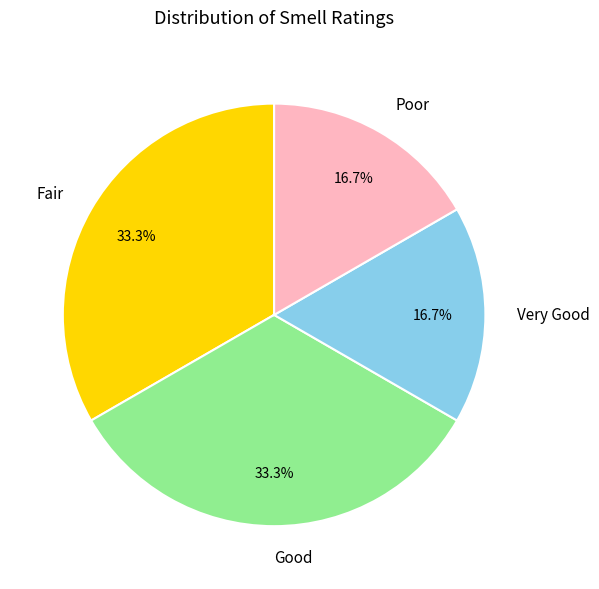

To the nearest percent, what is the combined percentage of Good and Fair?

67%